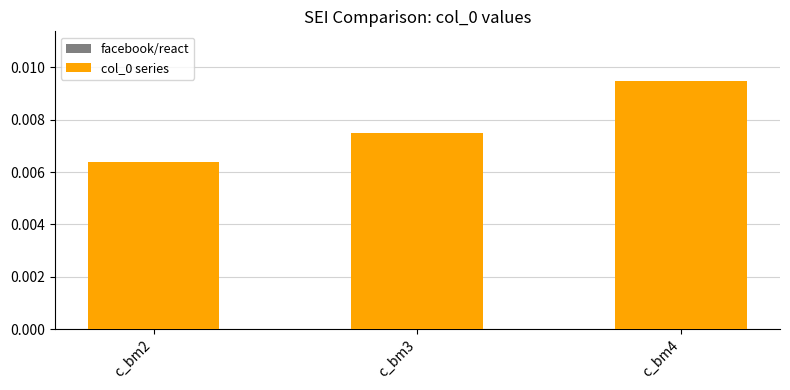

Count the values in the range 0 to 1.

3